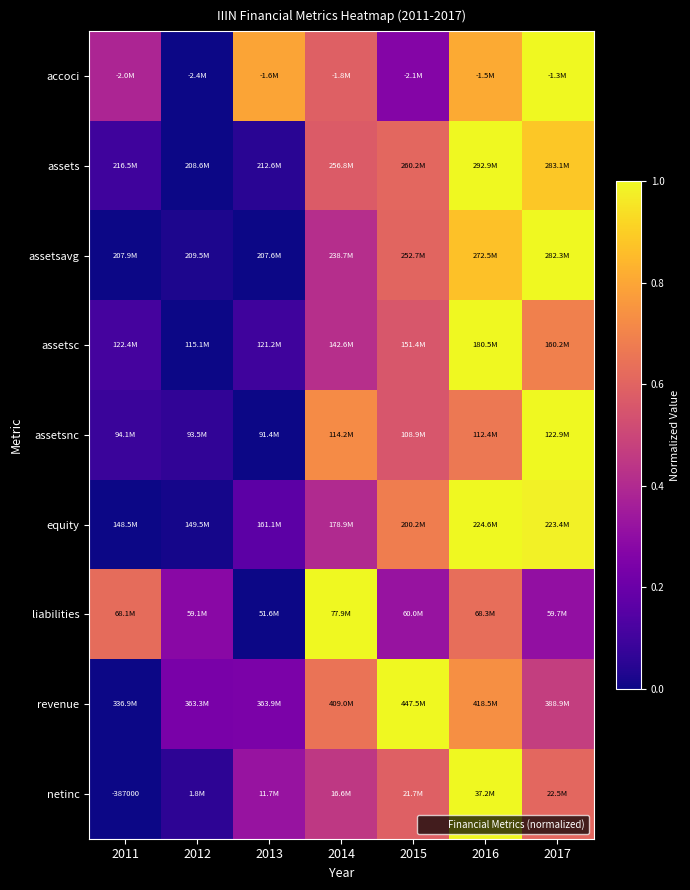

What is the difference between the second highest and minimum values in the revenue series?

0.7